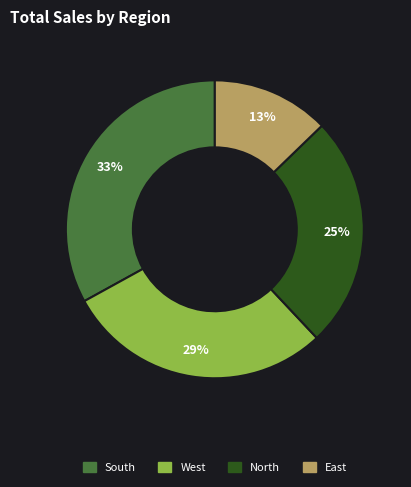

To the nearest percent, what is the combined percentage of North and East?

38%